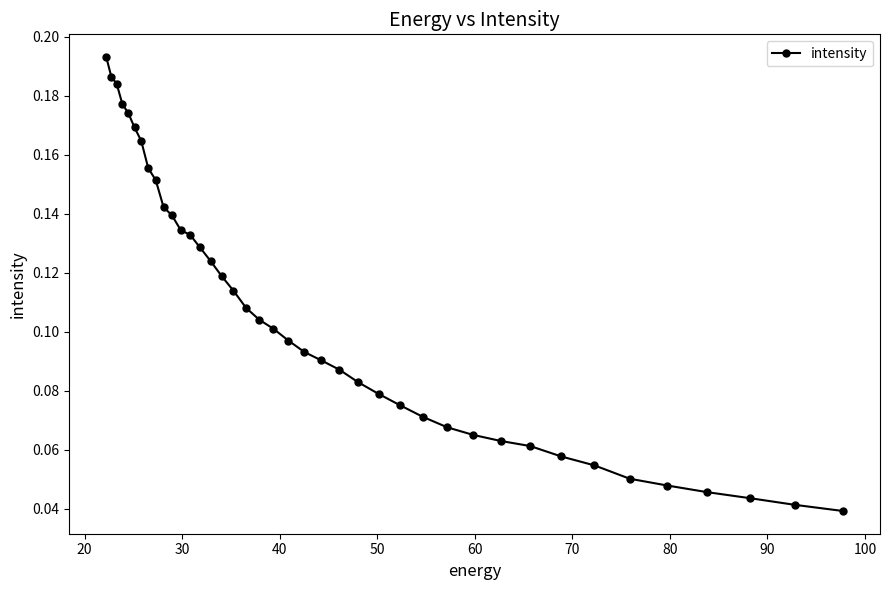

Count the values in the range 0 to 1.

40